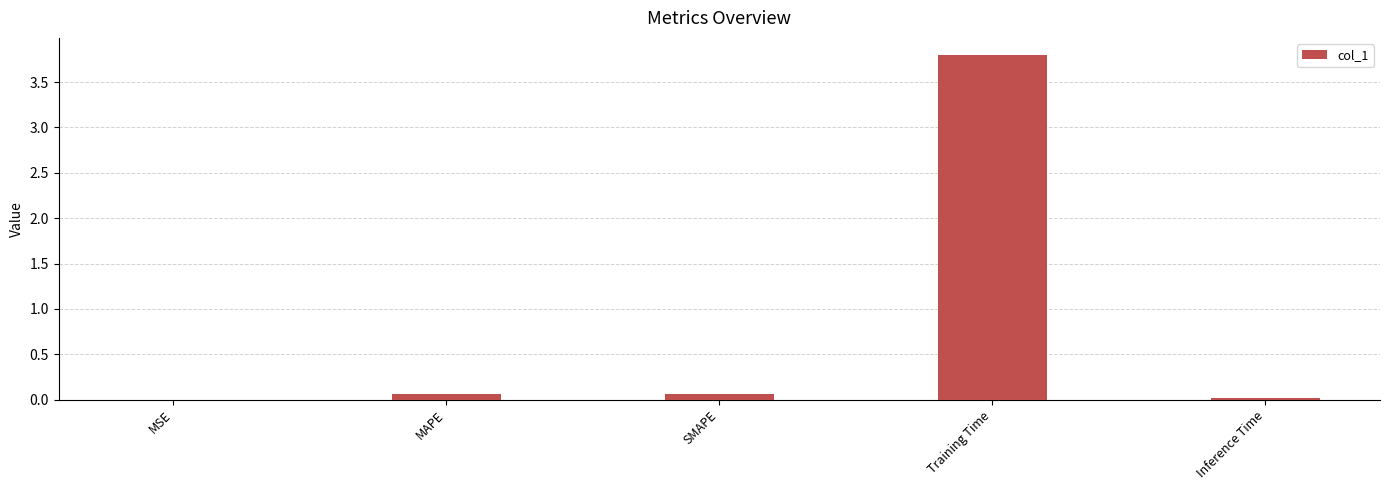

Which category has the highest value across all series?

Training Time